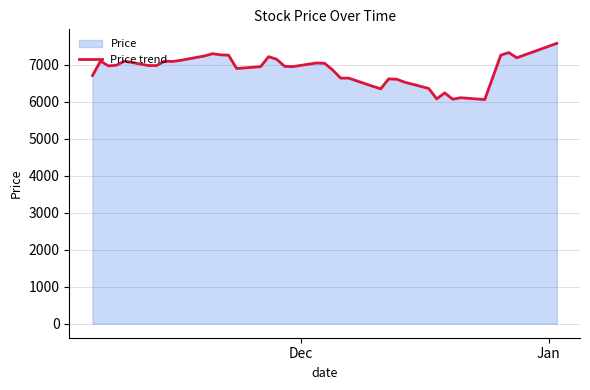

How many interior local valleys (lower than both neighbors) does the data have?

9